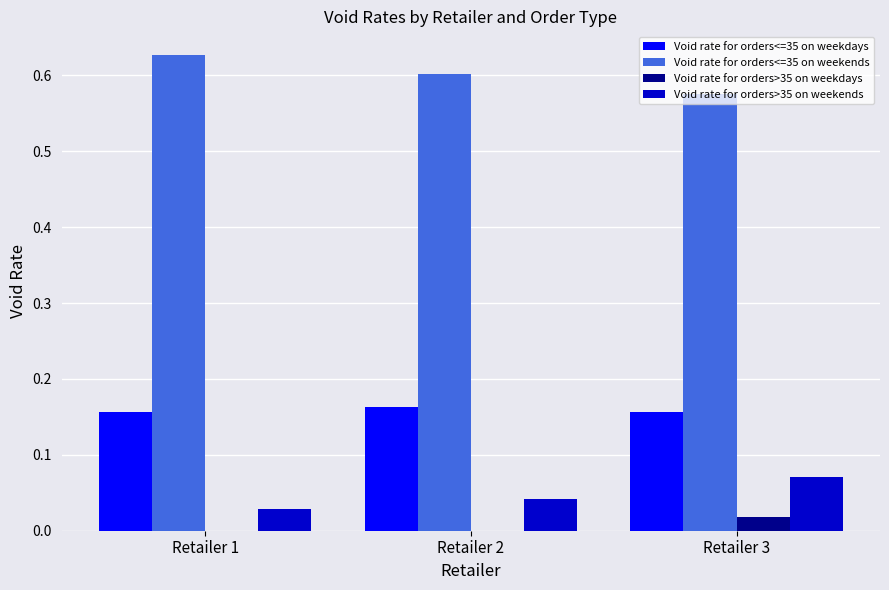

What is the sum of all Void rate for orders<=35 on weekends values?

1.8